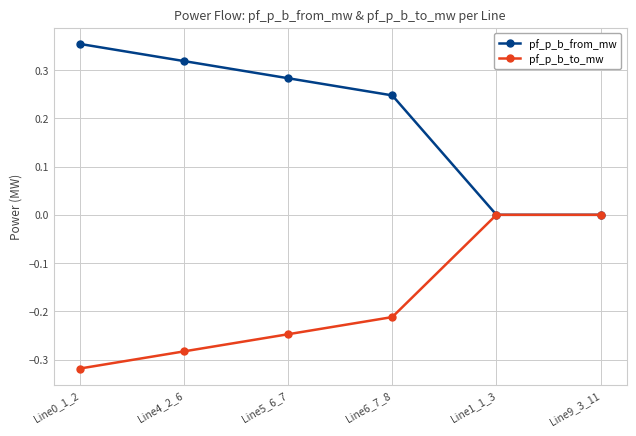

How many distinct data groups are displayed?

2